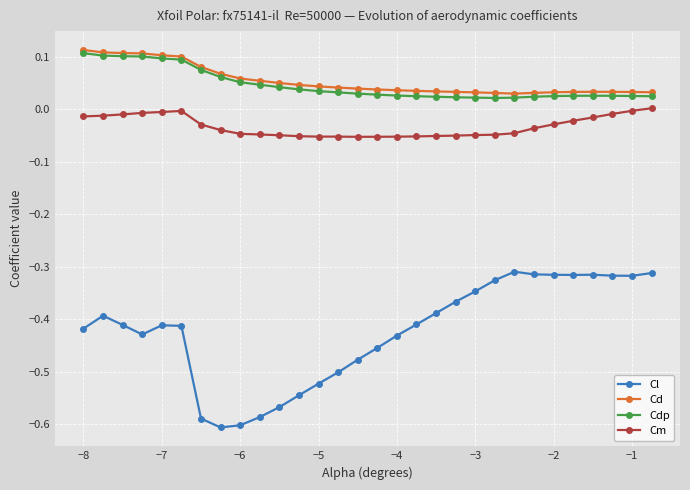

Which series has the largest range (max minus min)?

Cl